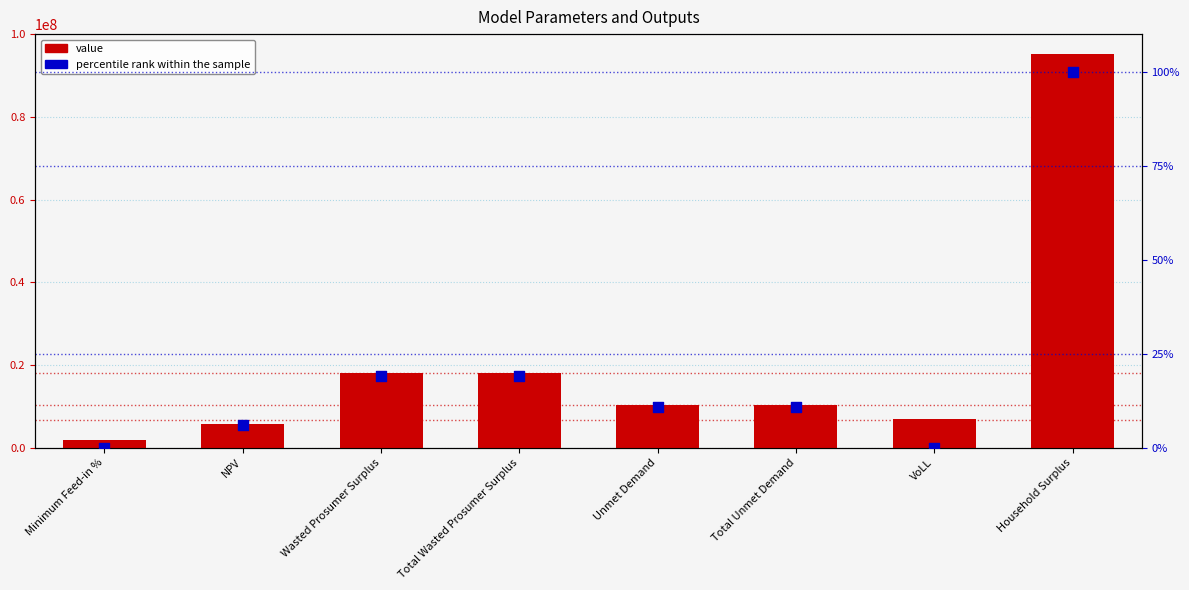

What are all the series names shown in the legend?

value, percentile rank within the sample